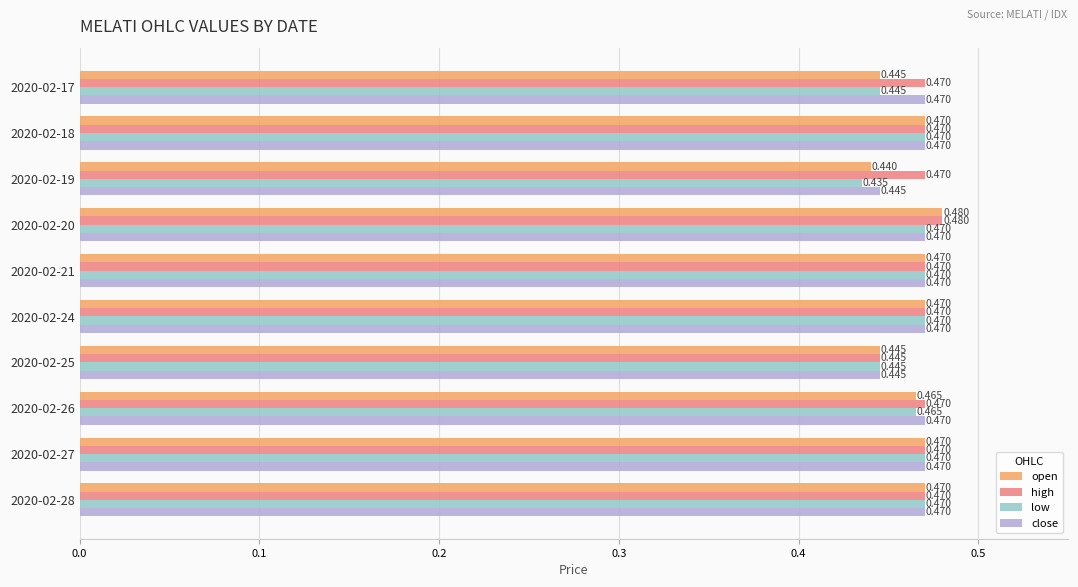

Which series has the largest total across all categories?

high